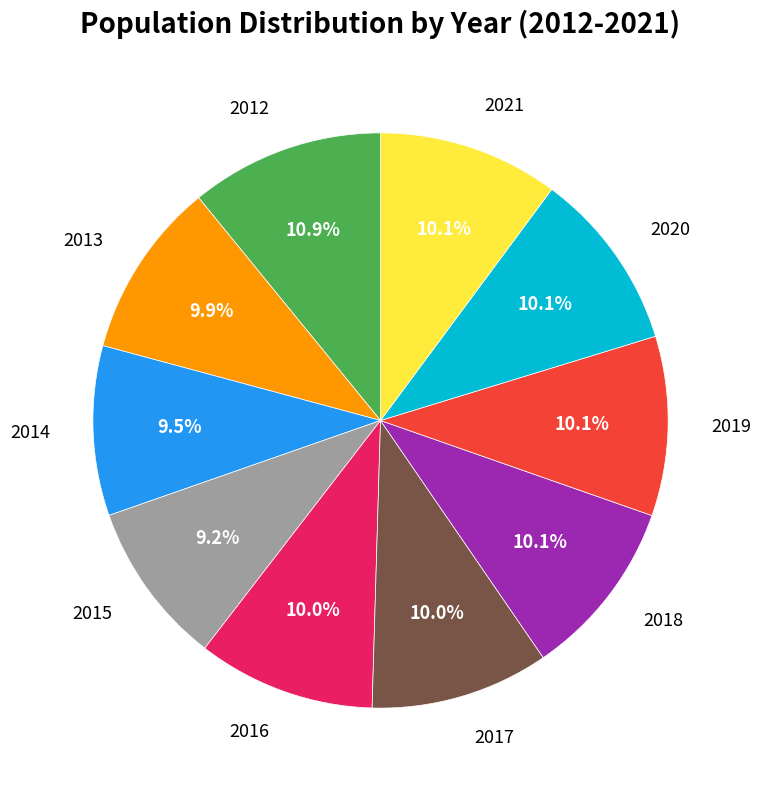

To the nearest percent, what percentage of the pie is 2016?

10%